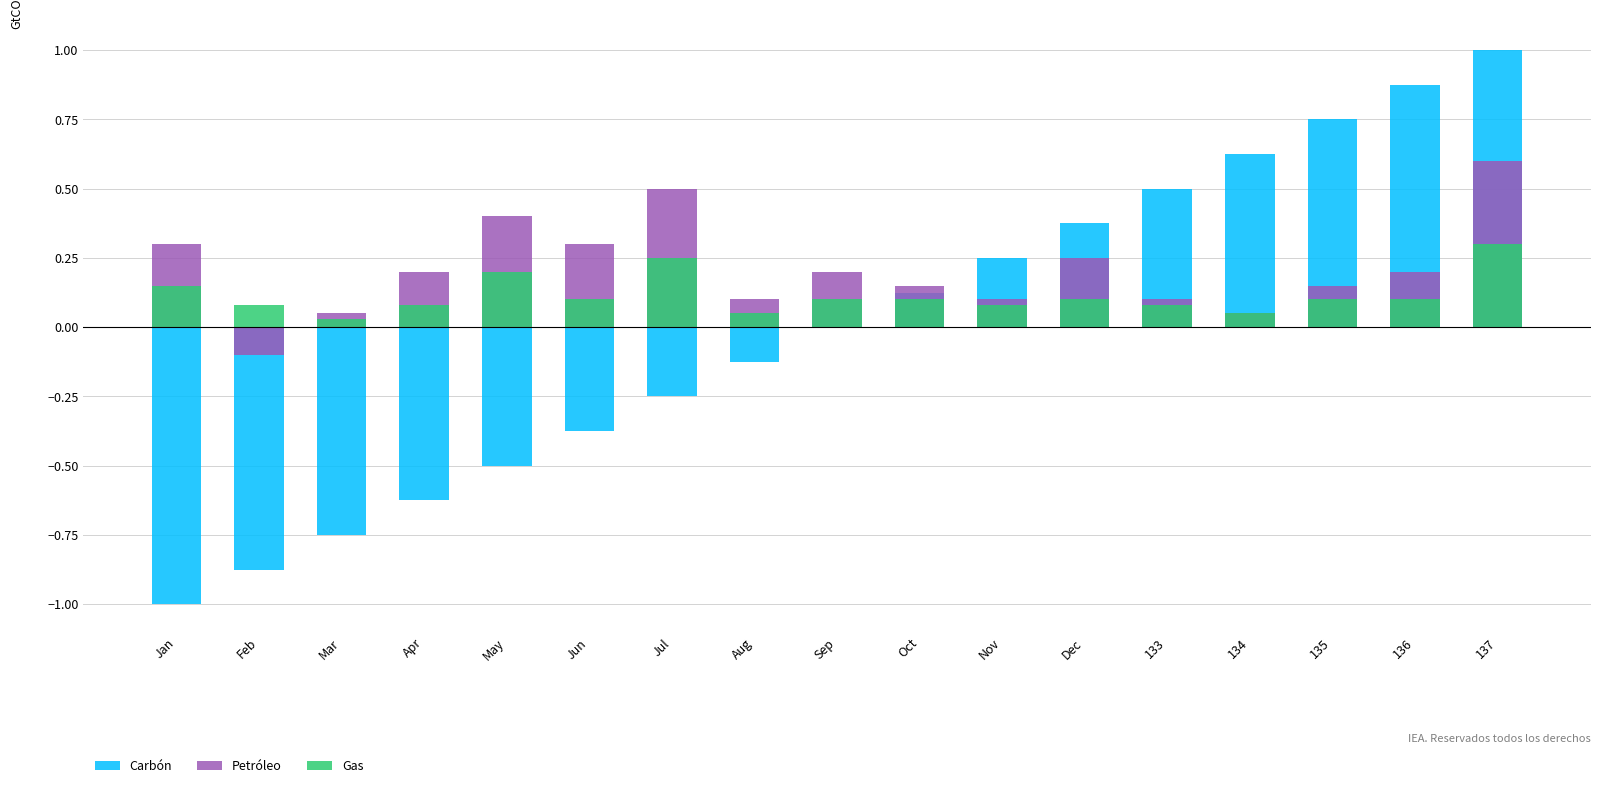

At how many categories does at least one series exceed 0?

17